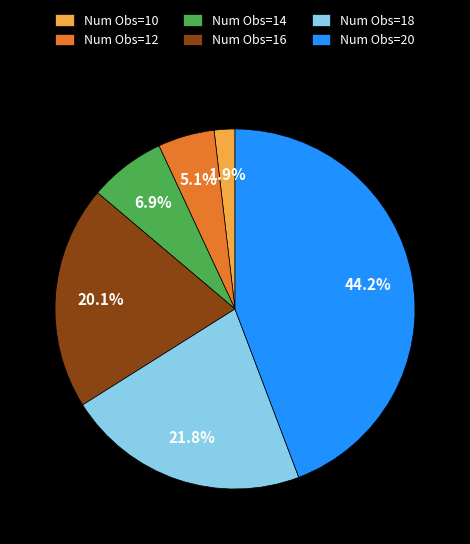

To the nearest percent, what is the combined percentage of Num Obs=20 and Num Obs=12?

49%